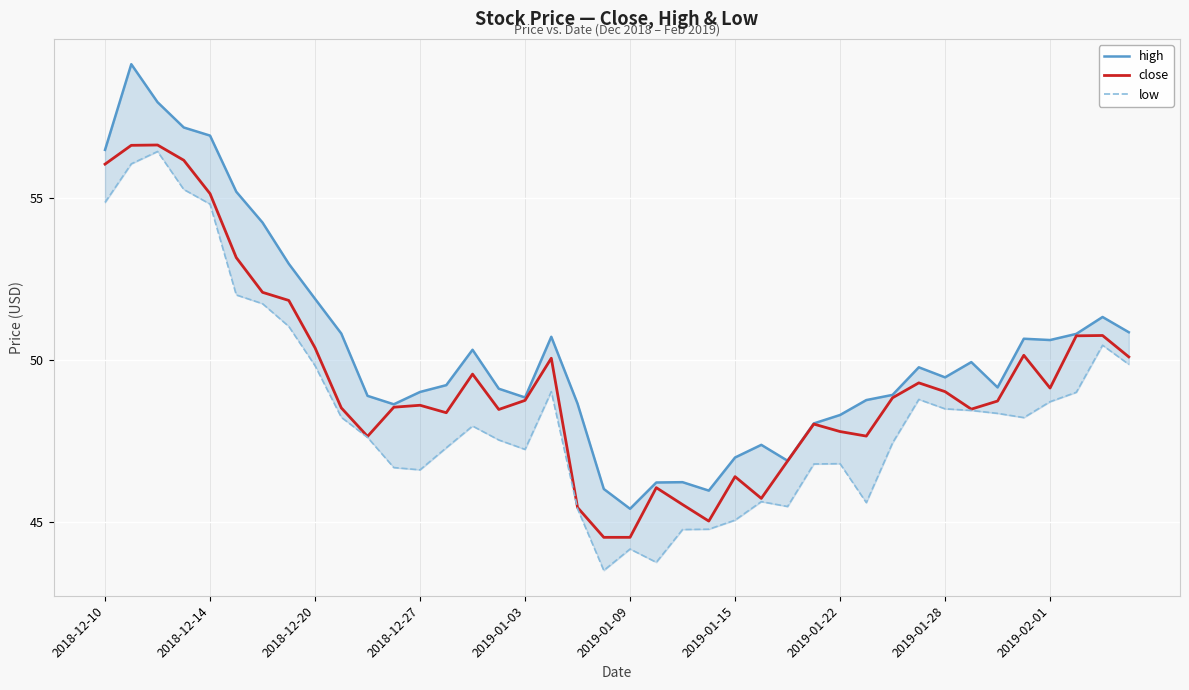

Reading left to right, transcribe all the data shown in this chart.

high: 56.5	59.1	57.9	57.2	56.9	55.2	54.2	53.0	51.9	50.8	48.9	48.6	49.0	49.2	50.3	49.1	48.8	50.7	48.6	46.0	45.4	46.2	46.2	46.0	47.0	47.4	46.9	48.0	48.3	48.8	48.9	49.8	49.5	49.9	49.1	50.6	50.6	50.8	51.3	50.9
close: 56.0	56.6	56.6	56.1	55.1	53.1	52.1	51.8	50.4	48.5	47.6	48.5	48.6	48.4	49.6	48.5	48.8	50.0	45.5	44.5	44.5	46.1	45.5	45.0	46.4	45.7	46.9	48.0	47.8	47.6	48.8	49.3	49.0	48.5	48.7	50.1	49.1	50.7	50.8	50.1
low: 54.9	56.0	56.4	55.2	54.8	52.0	51.7	51.0	49.8	48.2	47.6	46.7	46.6	47.3	48.0	47.5	47.2	49.0	45.4	43.5	44.2	43.8	44.8	44.8	45.1	45.6	45.5	46.8	46.8	45.6	47.4	48.8	48.5	48.4	48.4	48.2	48.7	49.0	50.5	49.9